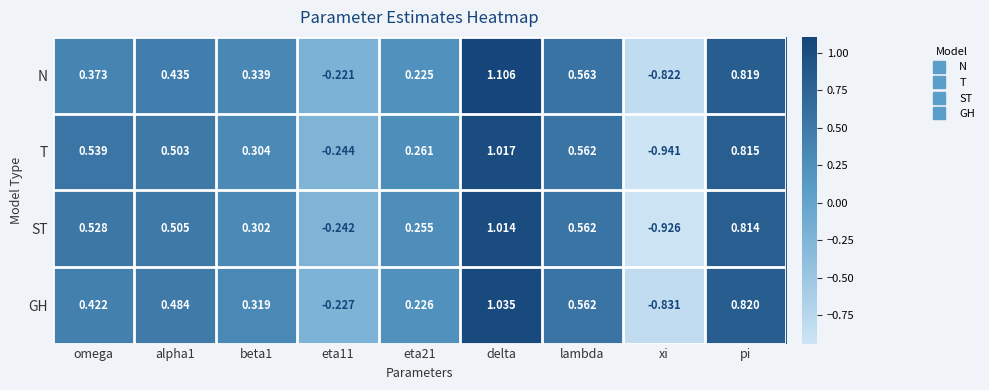

At which label does T reach its peak?

delta